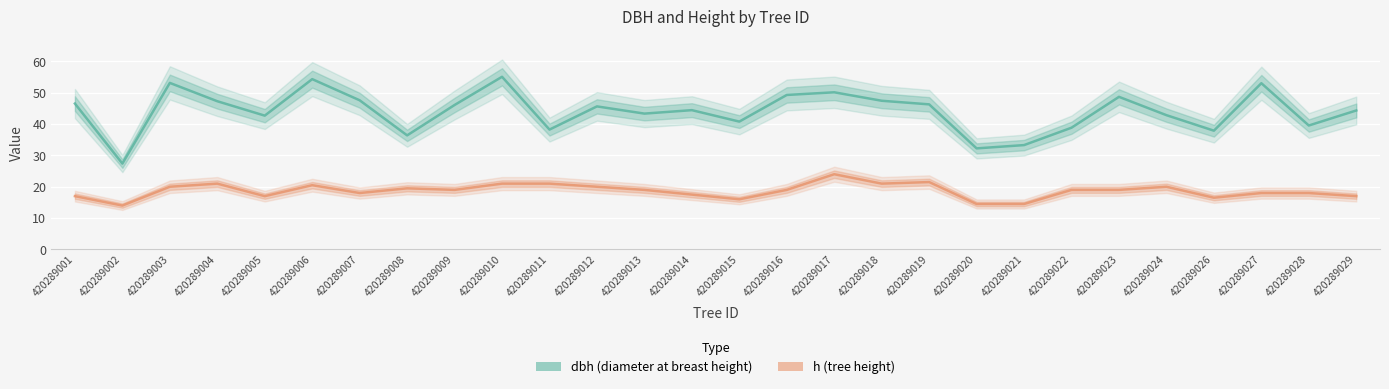

Reading left to right, transcribe all the data shown in this chart.

dbh: 46.5	27.4	53.1	47.3	42.7	54.4	47.6	36.4	46.1	55.1	38.2	45.6	43.4	44.5	40.8	49.3	50.1	47.5	46.3	32.2	33.3	38.9	48.7	42.9	37.9	53.0	39.5	44.4
h: 17.0	14.0	20.0	21.0	17.0	20.5	18.0	19.5	19.0	21.0	21.0	20.0	19.0	17.5	16.0	19.0	24.0	21.0	21.5	14.5	14.5	19.0	19.0	20.0	16.5	18.0	18.0	17.0